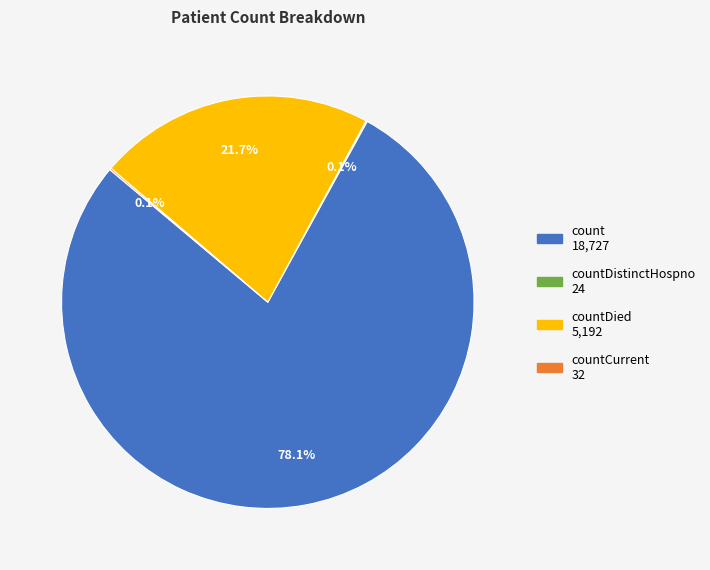

Does any single category account for the majority?

Yes